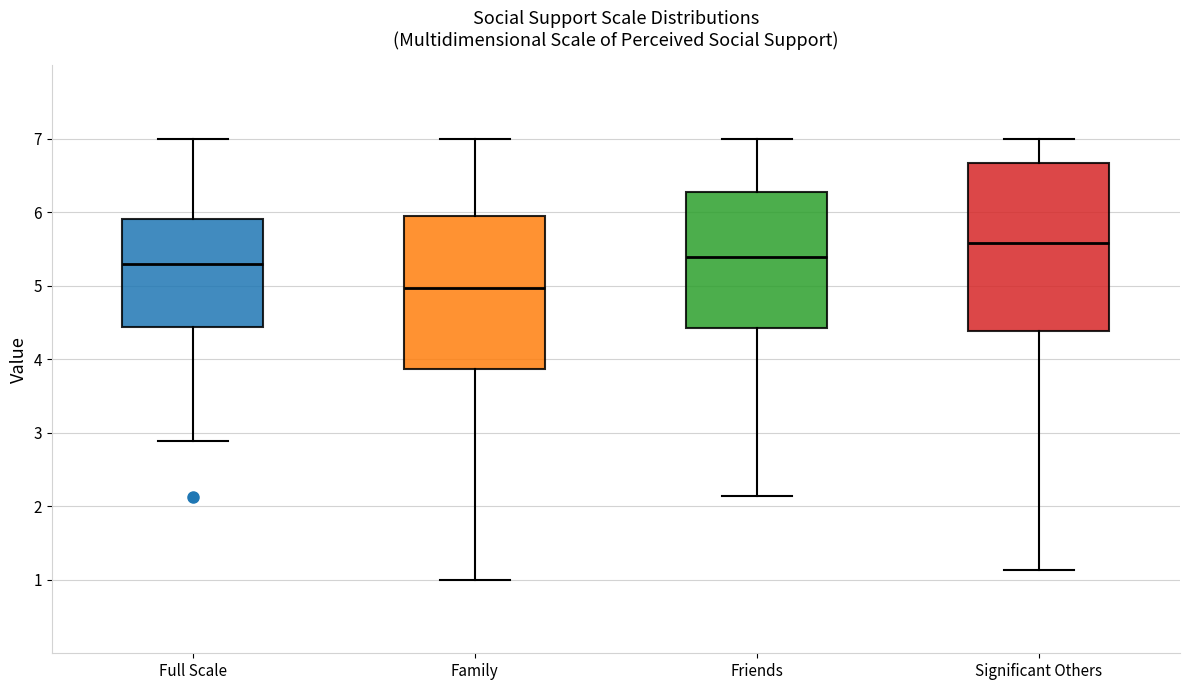

Where does the lower whisker of the box for Family end on the y-axis? The values are not printed on the chart, so give them approximately, as read against the axis.

1.0